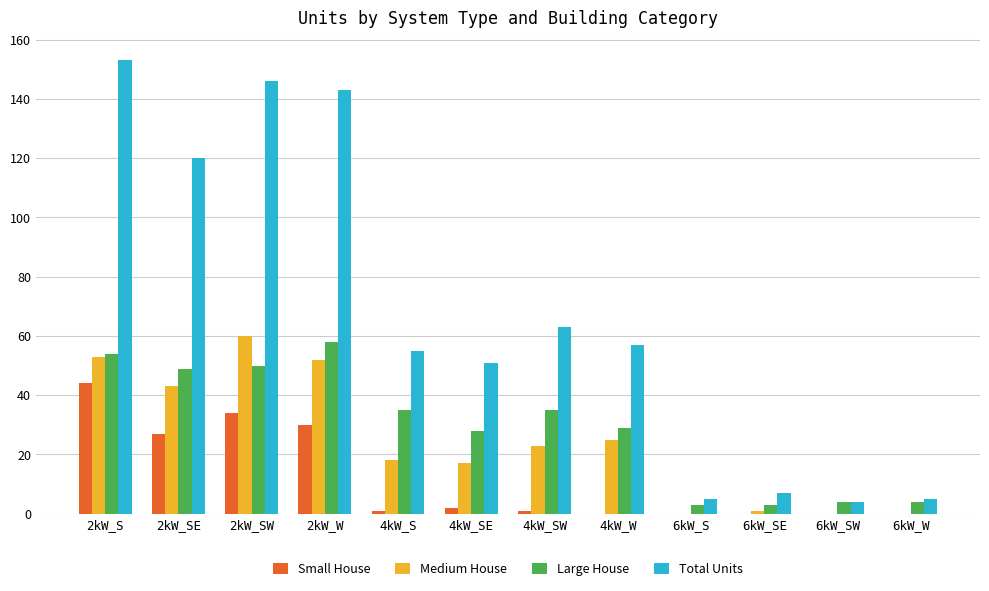

Which series has the largest total across all categories?

Total Units